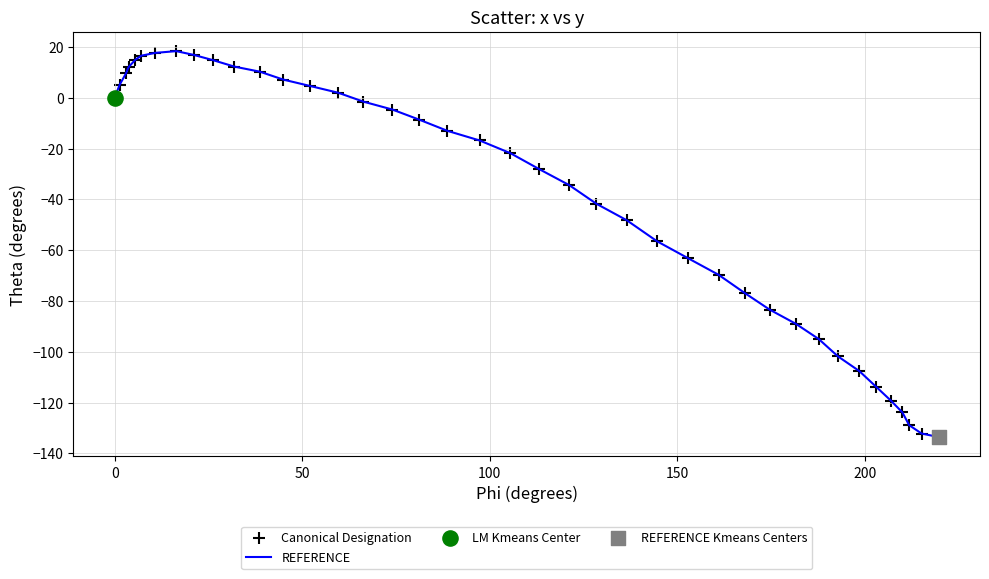

What is the smallest value displayed?

-133.6